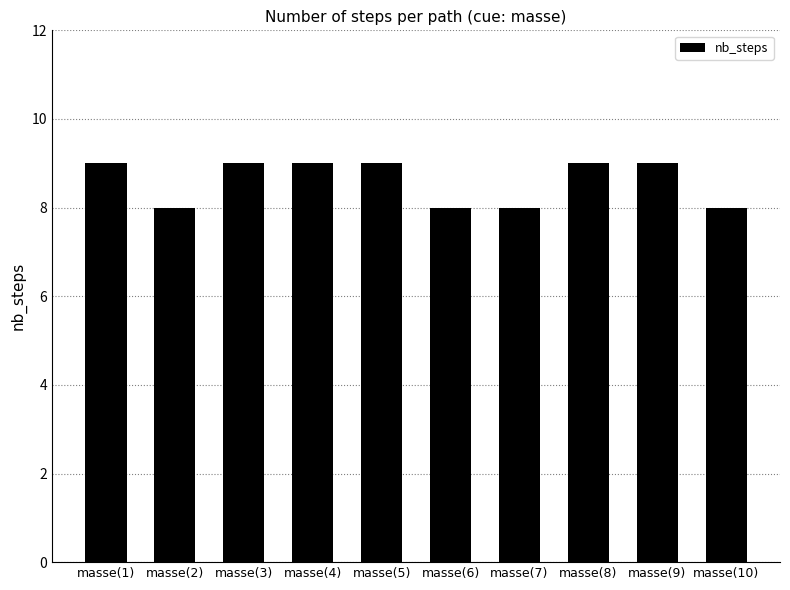

Reading left to right, transcribe all the data shown in this chart.

masse(1)=9	masse(2)=8	masse(3)=9	masse(4)=9	masse(5)=9	masse(6)=8	masse(7)=8	masse(8)=9	masse(9)=9	masse(10)=8